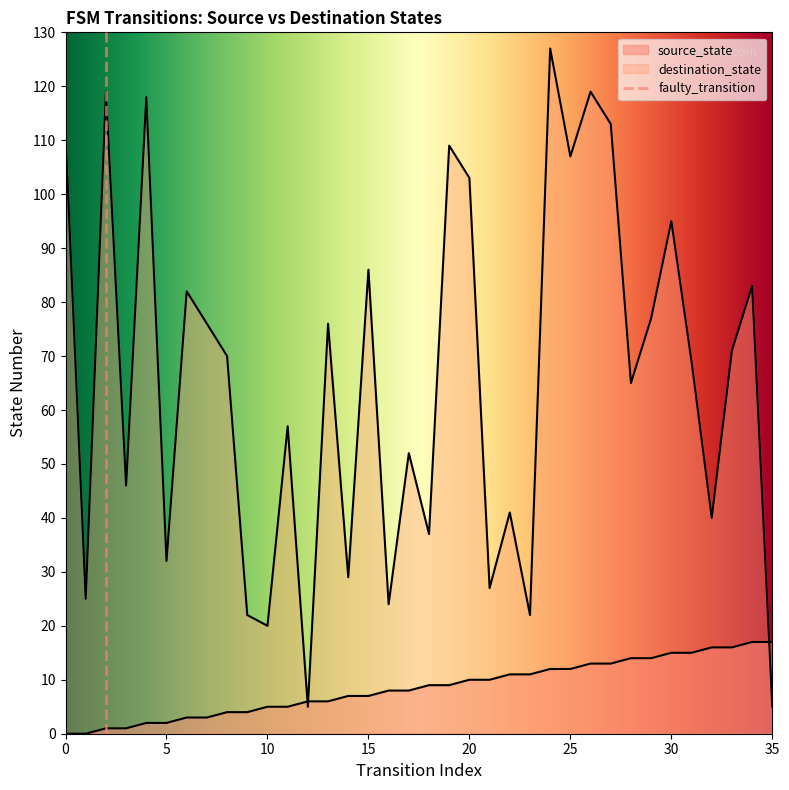

Does the chart have visible grid lines?

No